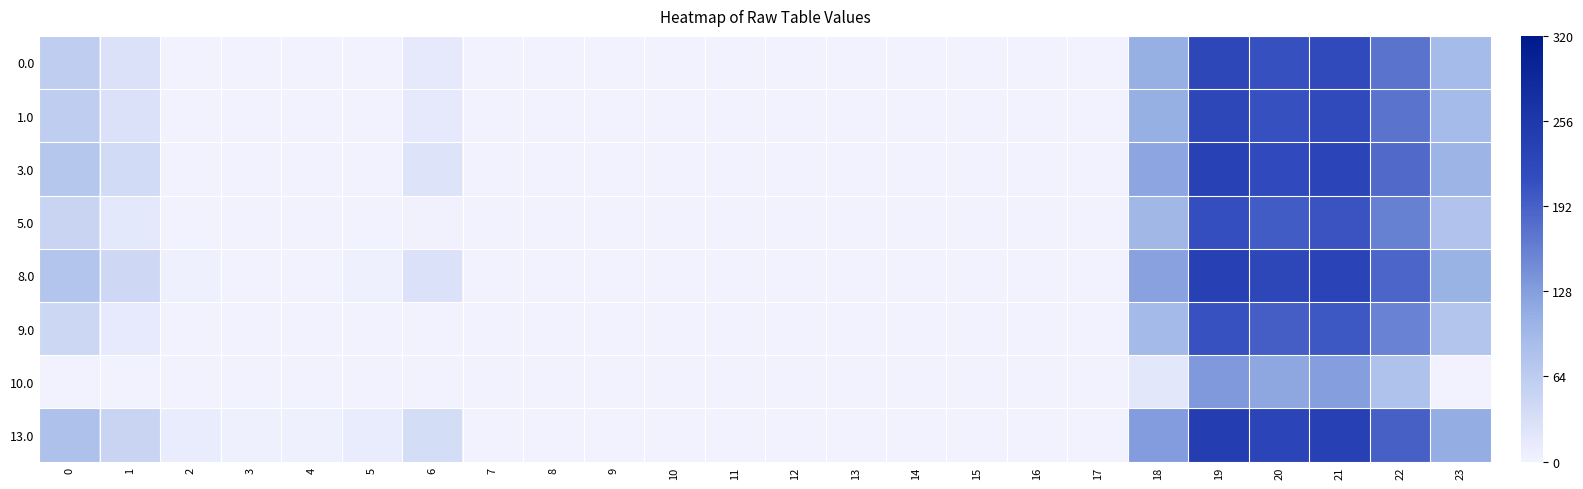

Reading left to right, extract all data points from this chart.

0.0: 0=62.0	1=29.5	2=0.0	3=0.0	4=0.0	5=0.0	6=15.0	7=0.0	8=0.0	9=0.0	10=0.0	11=0.0	12=0.0	13=0.0	14=0.0	15=0.0	16=0.0	17=0.0	18=109.6	19=224.5	20=209.9	21=218.4	22=172.3	23=91.3
1.0: 0=62.0	1=29.5	2=0.0	3=0.0	4=0.0	5=0.0	6=15.0	7=0.0	8=0.0	9=0.0	10=0.0	11=0.0	12=0.0	13=0.0	14=0.0	15=0.0	16=0.0	17=0.0	18=109.6	19=224.5	20=209.9	21=218.4	22=172.3	23=91.3
3.0: 0=72.0	1=39.5	2=0.3	3=0.0	4=0.0	5=0.8	6=25.0	7=0.0	8=0.0	9=0.0	10=0.0	11=0.0	12=0.0	13=0.0	14=0.0	15=0.0	16=0.0	17=0.0	18=119.6	19=234.5	20=219.9	21=228.4	22=182.3	23=101.3
5.0: 0=49.0	1=16.5	2=0.0	3=0.0	4=0.0	5=0.0	6=2.0	7=0.0	8=0.0	9=0.0	10=0.0	11=0.0	12=0.0	13=0.0	14=0.0	15=0.0	16=0.0	17=0.0	18=96.6	19=211.5	20=196.9	21=205.4	22=159.3	23=78.3
8.0: 0=76.0	1=43.5	2=4.3	3=0.0	4=0.0	5=4.8	6=29.0	7=0.0	8=0.0	9=0.0	10=0.0	11=0.0	12=0.0	13=0.0	14=0.0	15=0.0	16=0.0	17=0.0	18=123.6	19=238.5	20=223.9	21=232.4	22=186.3	23=105.3
9.0: 0=46.0	1=13.5	2=0.0	3=0.0	4=0.0	5=0.0	6=0.0	7=0.0	8=0.0	9=0.0	10=0.0	11=0.0	12=0.0	13=0.0	14=0.0	15=0.0	16=0.0	17=0.0	18=93.6	19=208.5	20=193.9	21=202.4	22=156.3	23=75.3
10.0: 0=0.0	1=0.0	2=0.0	3=0.0	4=0.0	5=0.0	6=0.0	7=0.0	8=0.0	9=0.0	10=0.0	11=0.0	12=0.0	13=0.0	14=0.0	15=0.0	16=0.0	17=0.0	18=17.6	19=132.5	20=117.9	21=126.4	22=80.3	23=0.0
13.0: 0=82.0	1=49.5	2=10.3	3=4.4	4=4.9	5=10.8	6=35.0	7=0.0	8=0.0	9=0.0	10=0.0	11=0.0	12=0.0	13=0.0	14=0.0	15=0.0	16=0.0	17=0.0	18=129.6	19=244.5	20=229.9	21=238.4	22=192.3	23=111.3